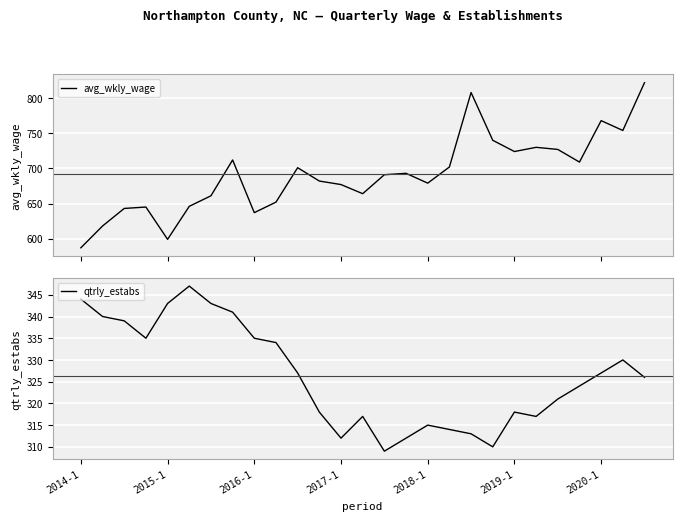

At how many categories does at least one series exceed 570?

27